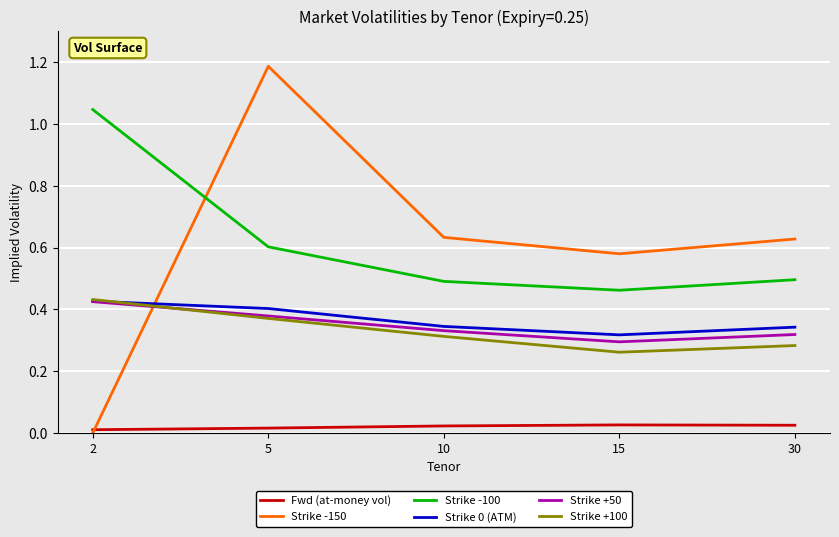

Which series changed the most between 2 and 10?

Strike -150